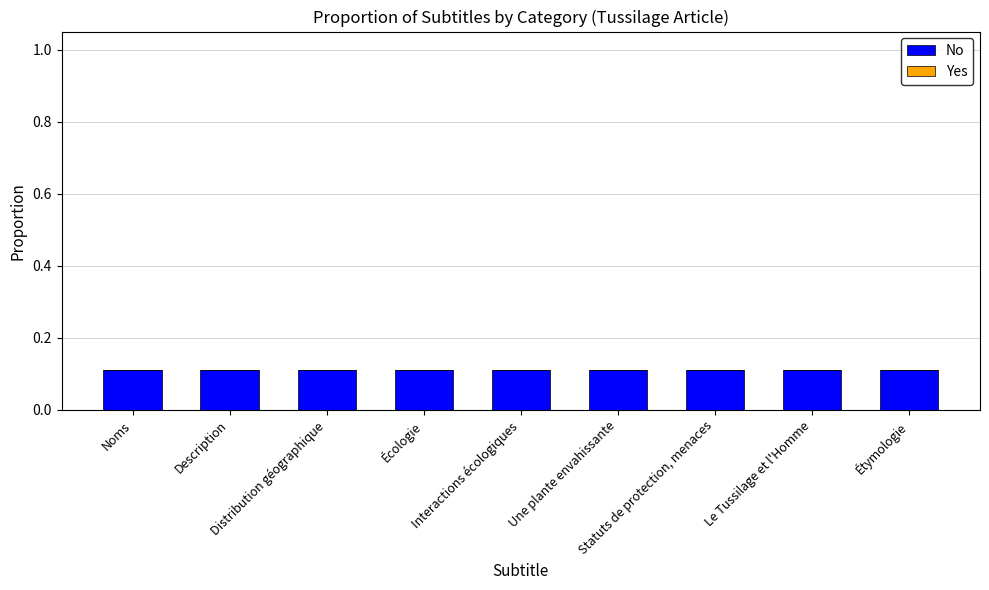

What is the difference between the highest and lowest values at Écologie?

0.1